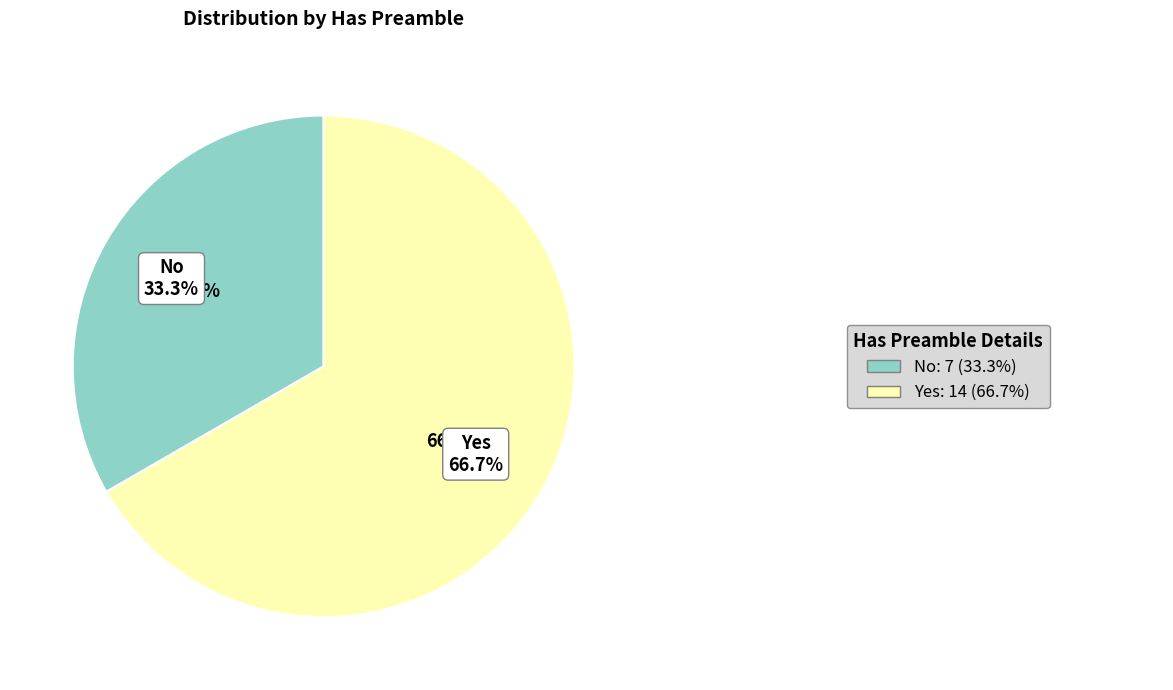

Is it true that Yes is 67% of the pie?

True